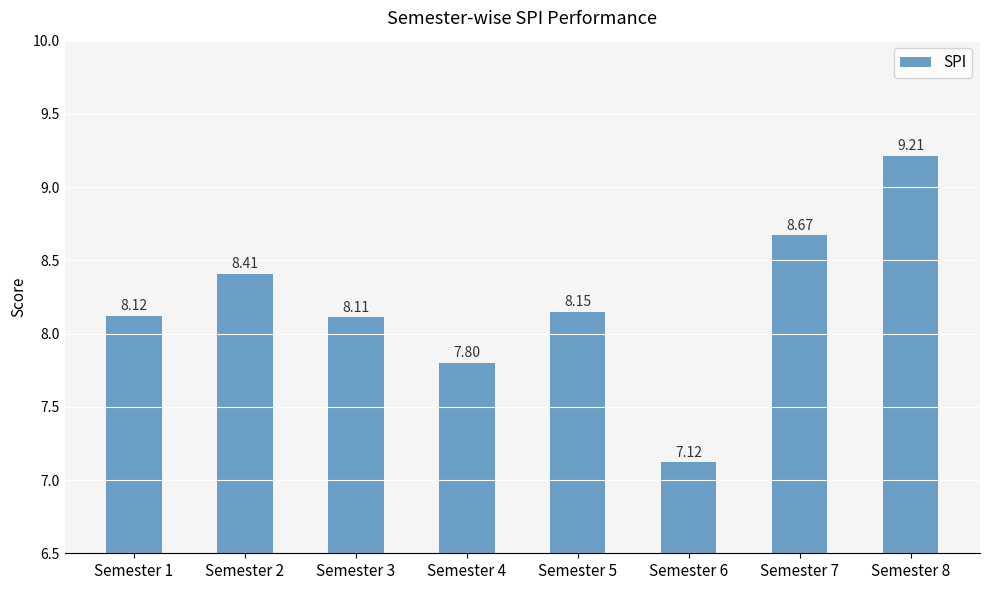

Rank the categories by value from lowest to highest.

Semester 6, Semester 4, Semester 3, Semester 1, Semester 5, Semester 2, Semester 7, Semester 8